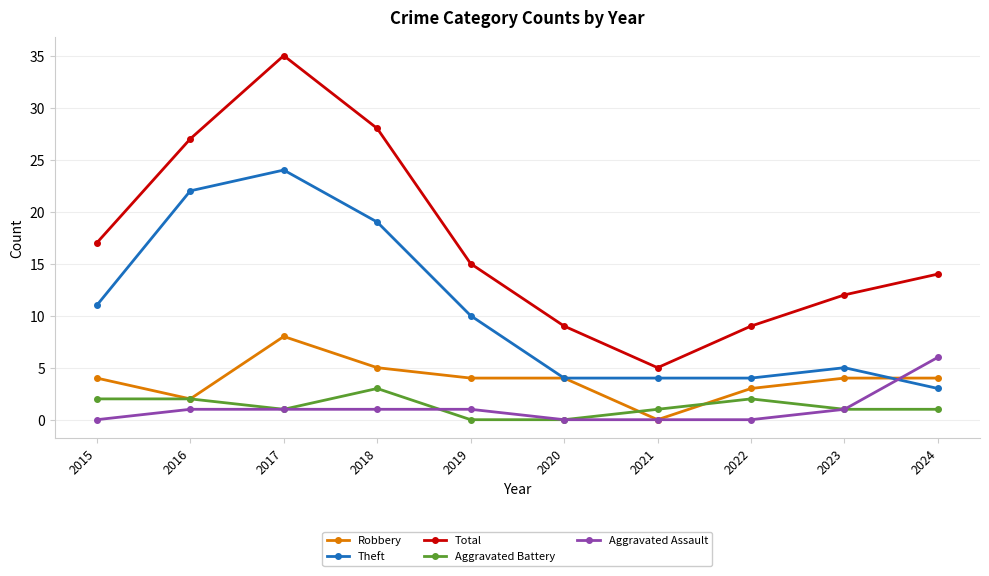

True or false: Aggravated Assault has a value of 4 at 2015.

False